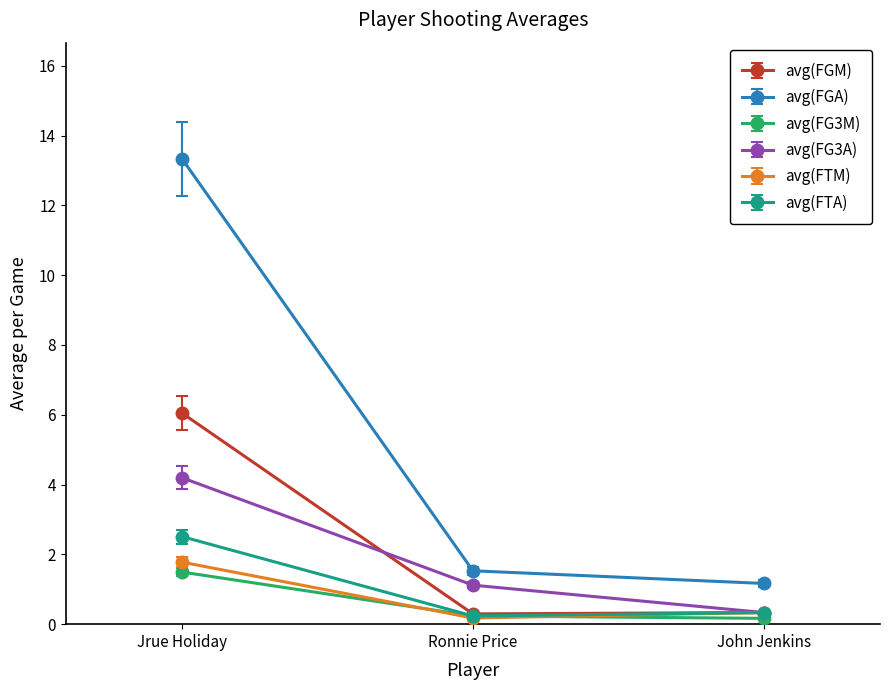

How many lines are shown in the chart?

6